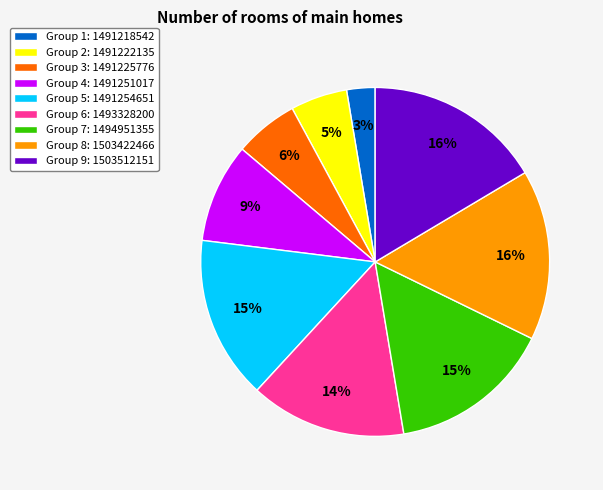

To the nearest percent, what portion does Group 3: 1491225776 represent?

6%